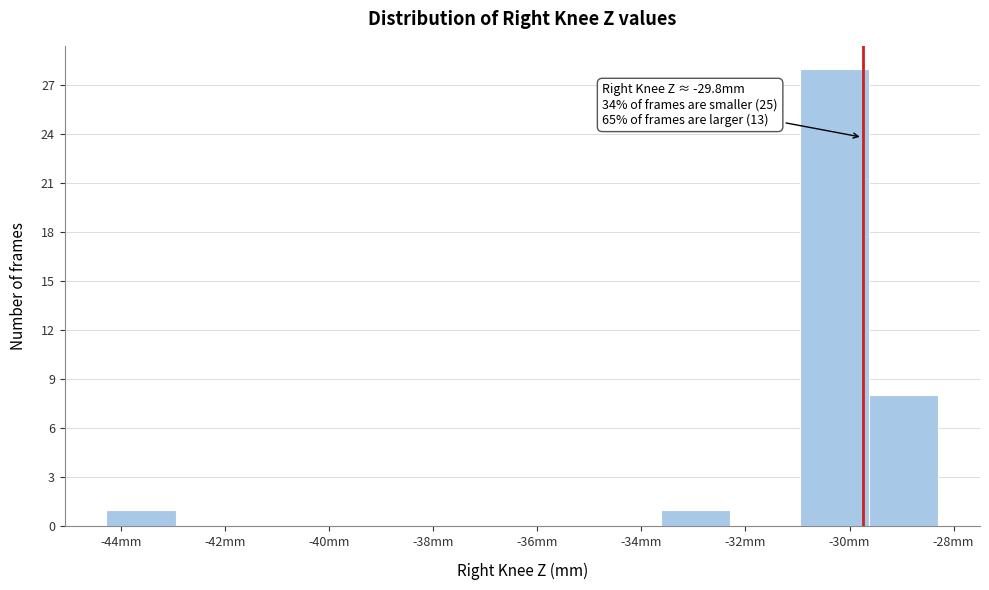

Over which range of the x-axis is the bar tallest?

-31.0 to -29.6